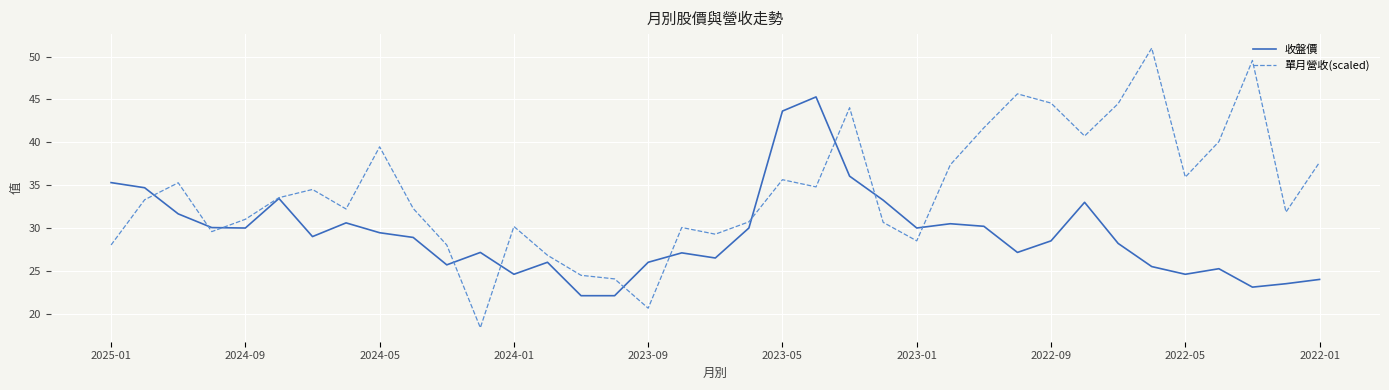

True or false: 收盤價 has more than 2 points higher than both neighbors.

True